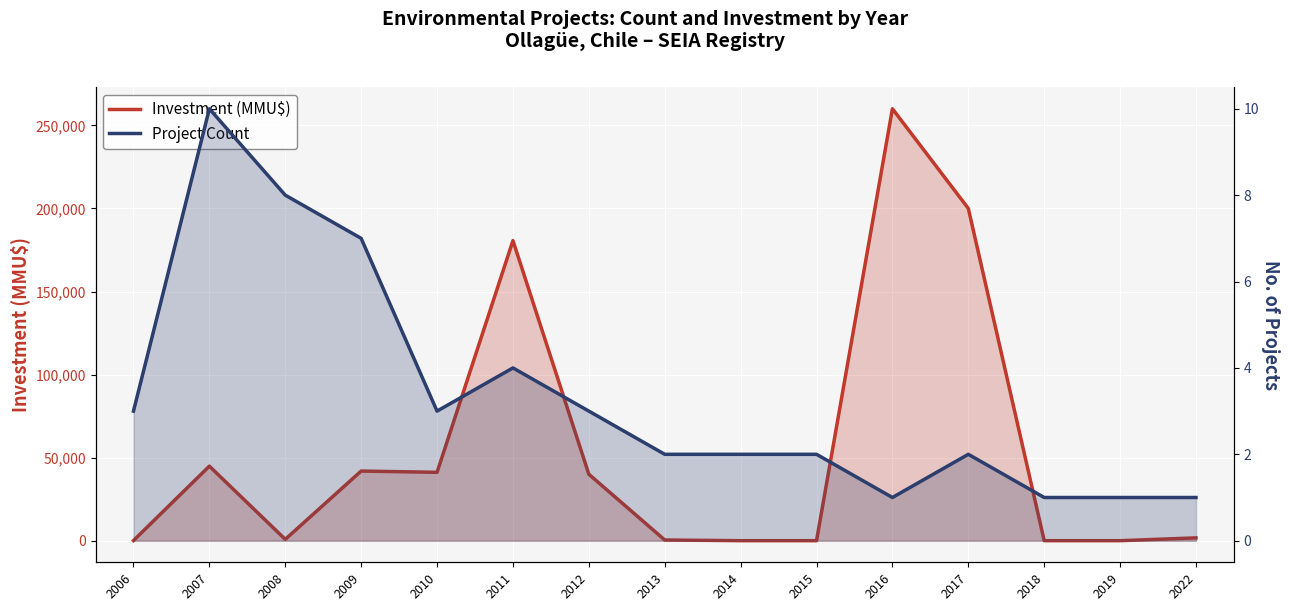

At which label does Investment (MMU$) reach its peak?

2016